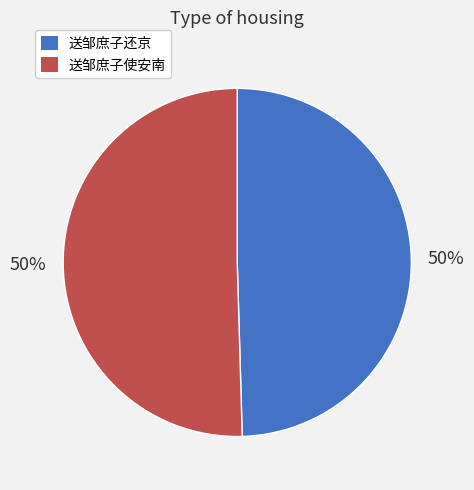

Approximately how many times larger is the value at 送邹庶子还京 compared to 送邹庶子使安南?

1.0